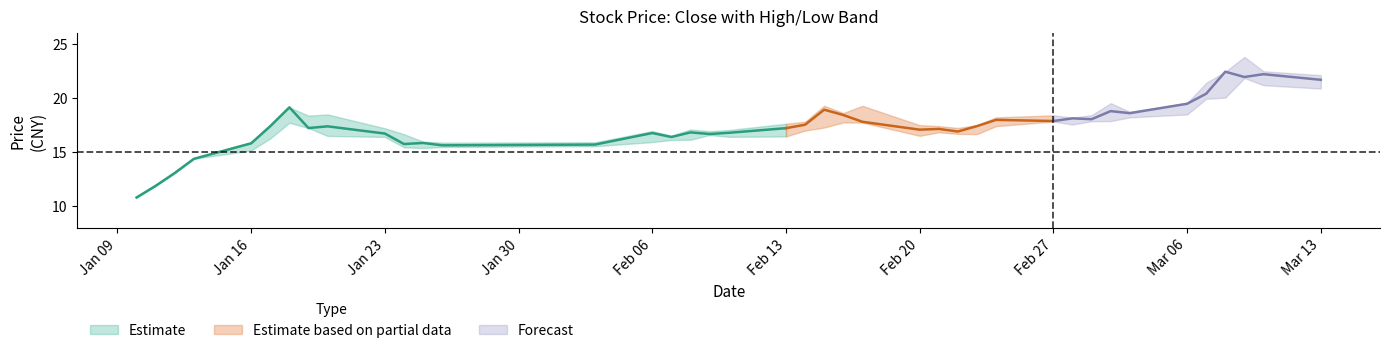

What value does the close series have at 2017-03-10?

22.2